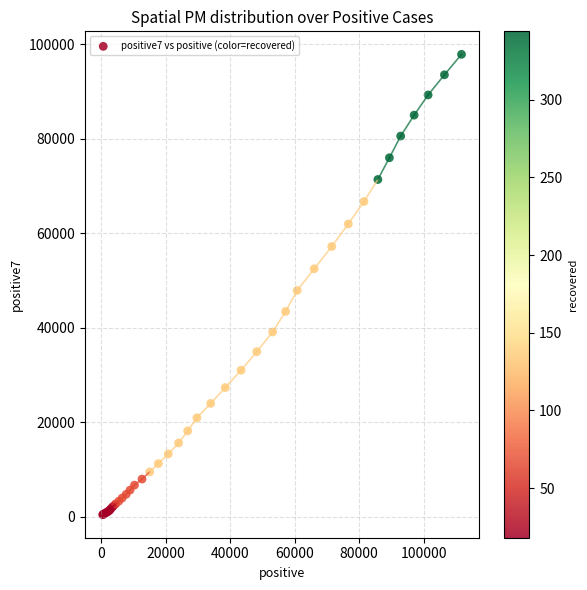

What Y value in the scatter plot is closest to 49152?

47897.4